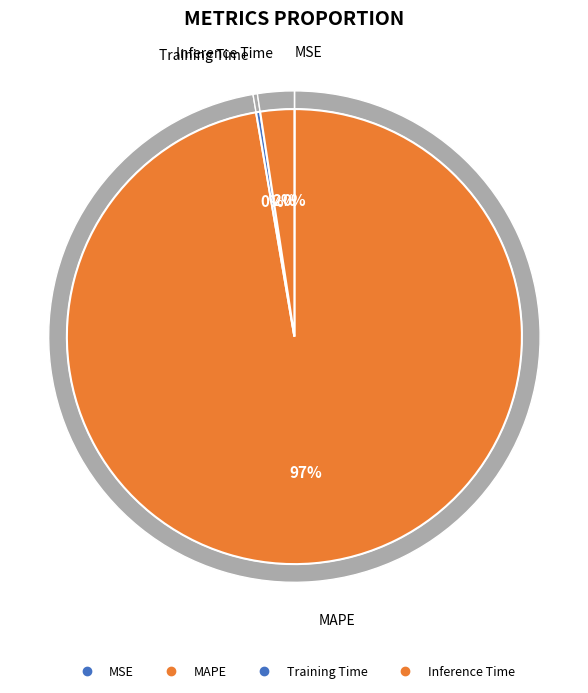

Is there a majority slice in this chart?

Yes